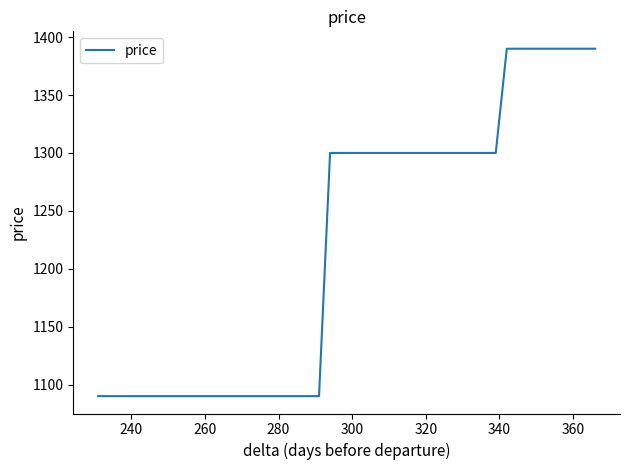

What is the difference between the maximum and minimum values?

300